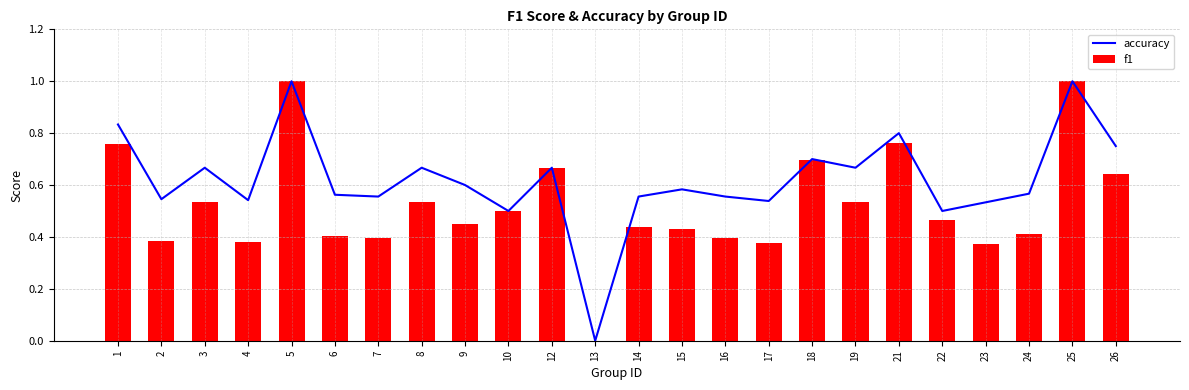

How many distinct data groups are displayed?

2